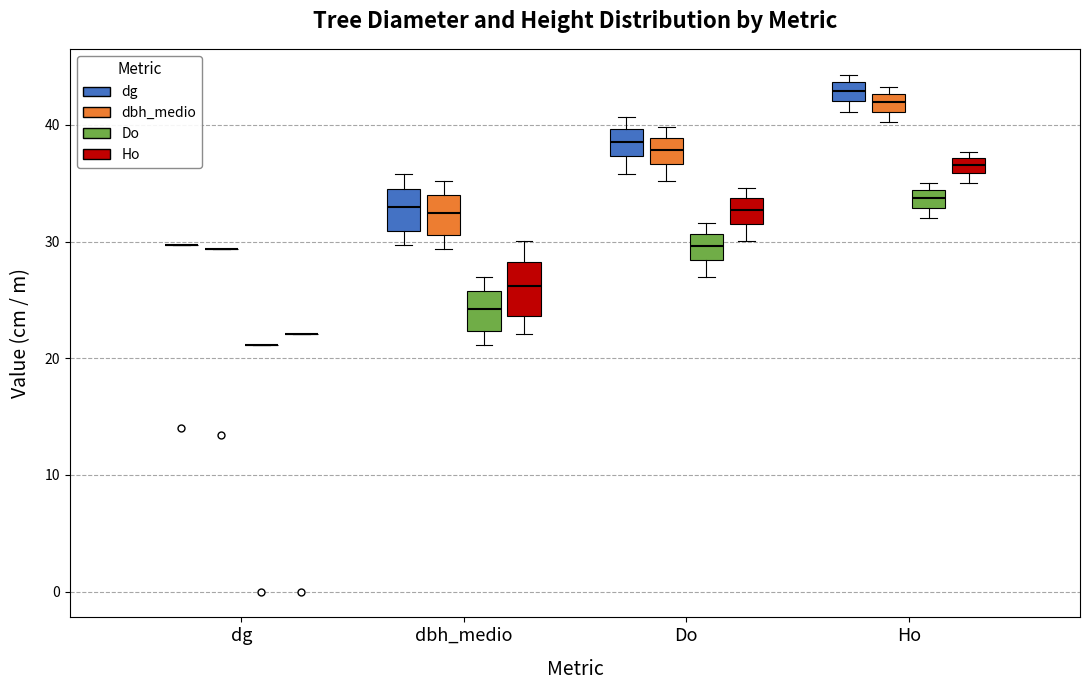

Where does the median line of the box for dbh_medio (Do) sit on the y-axis? The values are not printed on the chart, so give them approximately, as read against the axis.

24